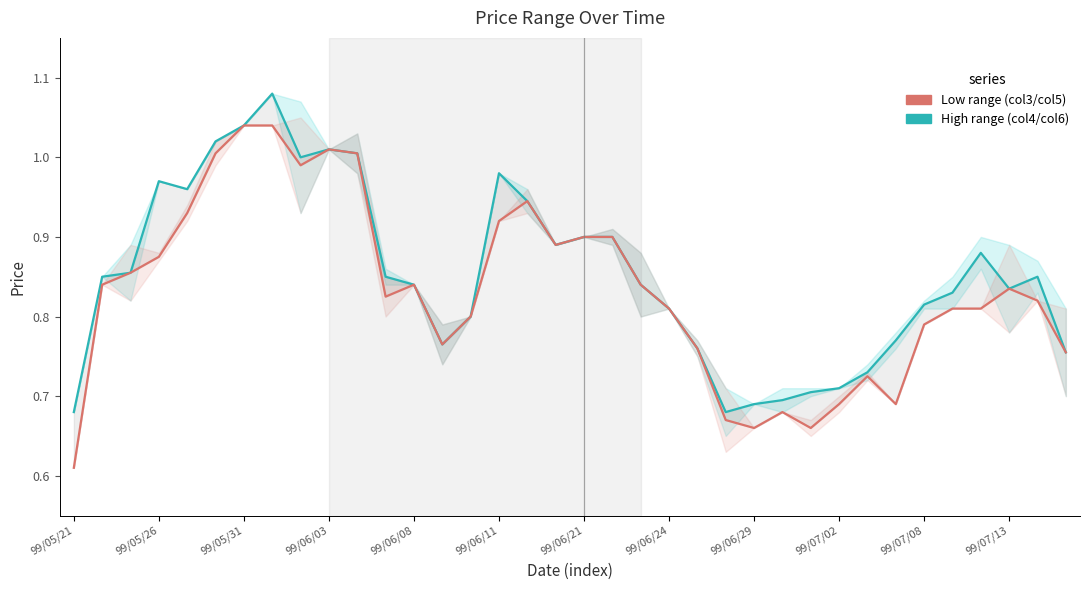

List the series in order of their peak value, highest first.

High range (col4/col6), Low range (col3/col5)